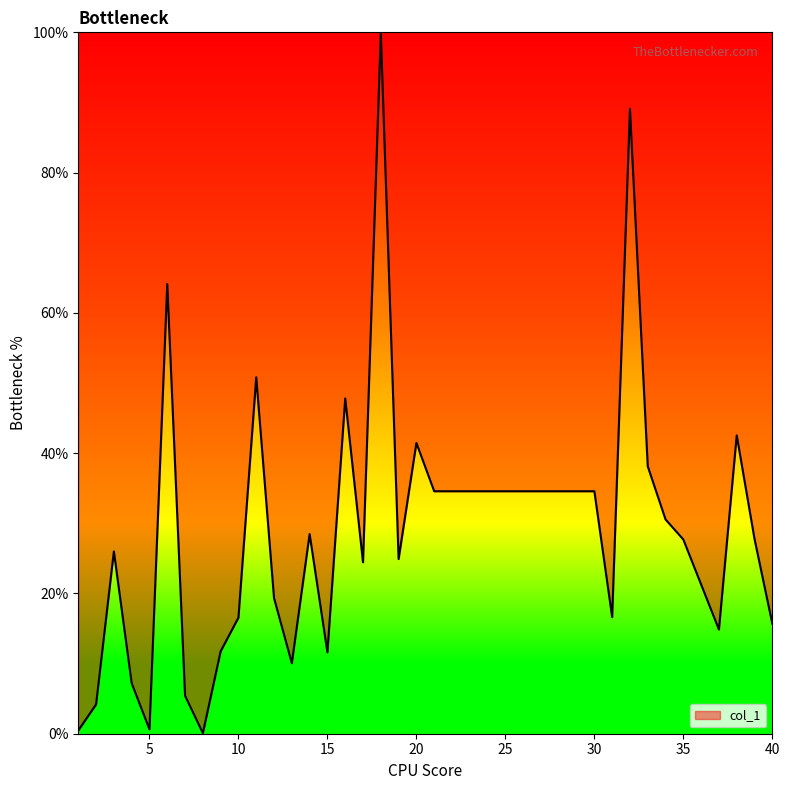

What is the greatest value displayed?

100.0